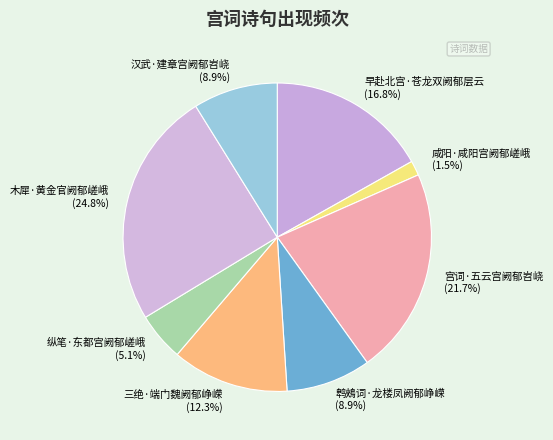

Is there a majority slice in this chart?

No